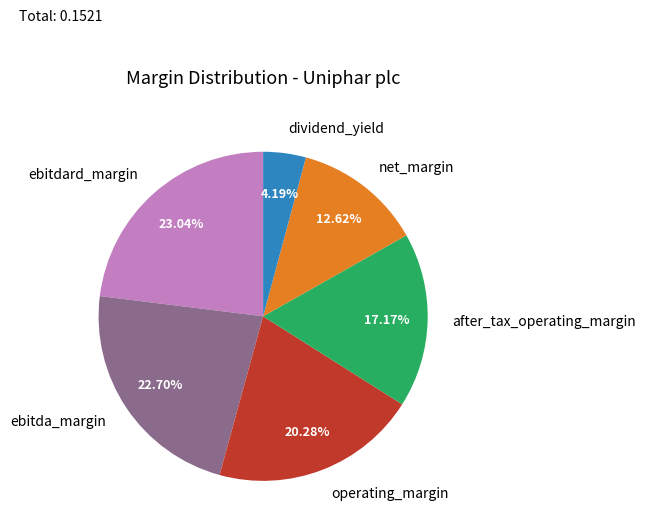

What is the total percentage of operating_margin and net_margin?

32.9%